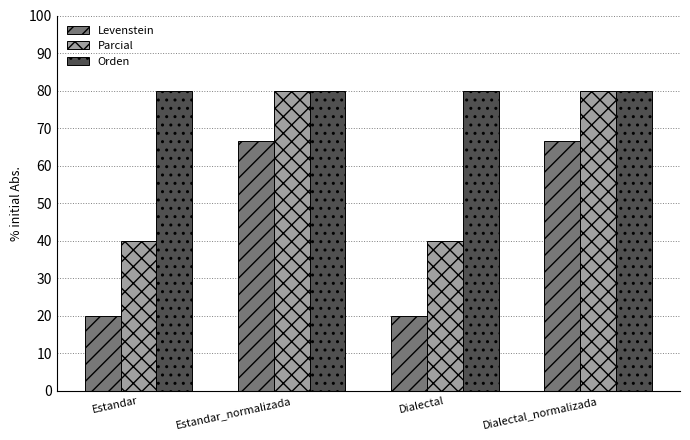

The Parcial series shows 8.9 at Dialectal. True or false?

False